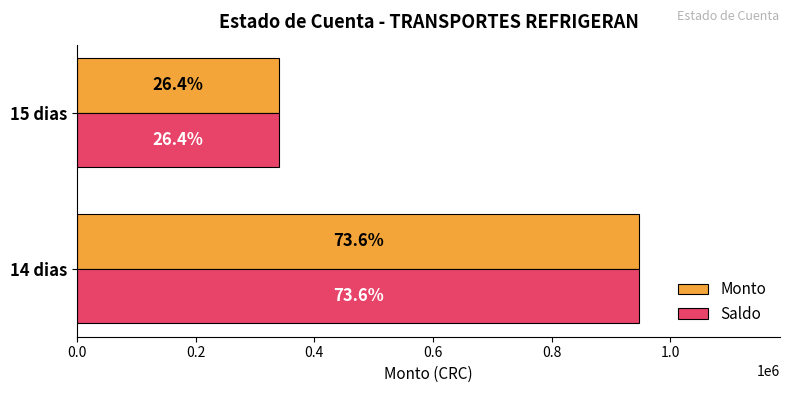

What are all the series names shown in the legend?

Monto, Saldo